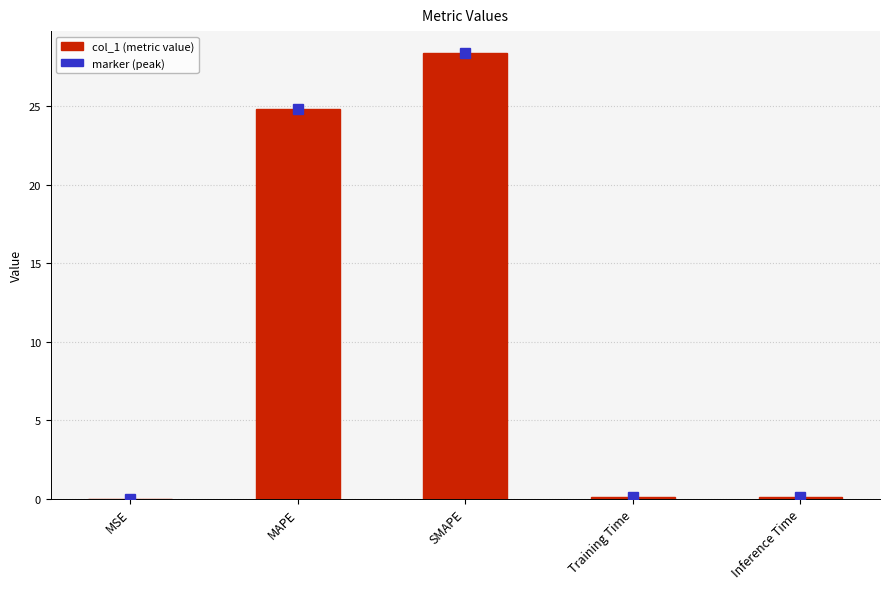

Which has a higher value, Training Time or MAPE?

MAPE